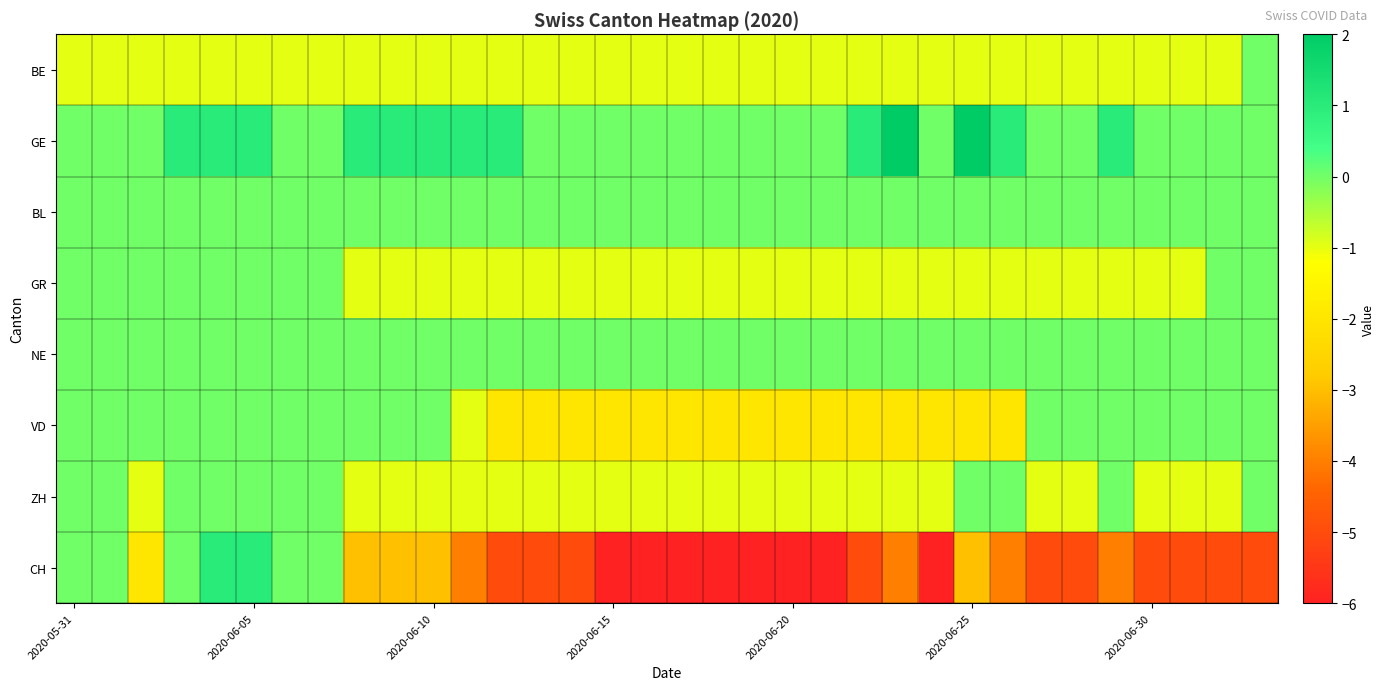

Reading left to right, what are all the values shown in this chart?

BE: -1	-1	-1	-1	-1	-1	-1	-1	-1	-1	-1	-1	-1	-1	-1	-1	-1	-1	-1	-1	-1	-1	-1	-1	-1	-1	-1	-1	-1	-1	-1	-1	-1	0
GE: 0	0	0	1	1	1	0	0	1	1	1	1	1	0	0	0	0	0	0	0	0	0	1	2	0	2	1	0	0	1	0	0	0	0
BL: 0	0	0	0	0	0	0	0	0	0	0	0	0	0	0	0	0	0	0	0	0	0	0	0	0	0	0	0	0	0	0	0	0	0
GR: 0	0	0	0	0	0	0	0	-1	-1	-1	-1	-1	-1	-1	-1	-1	-1	-1	-1	-1	-1	-1	-1	-1	-1	-1	-1	-1	-1	-1	-1	0	0
NE: 0	0	0	0	0	0	0	0	0	0	0	0	0	0	0	0	0	0	0	0	0	0	0	0	0	0	0	0	0	0	0	0	0	0
VD: 0	0	0	0	0	0	0	0	0	0	0	-1	-2	-2	-2	-2	-2	-2	-2	-2	-2	-2	-2	-2	-2	-2	-2	0	0	0	0	0	0	0
ZH: 0	0	-1	0	0	0	0	0	-1	-1	-1	-1	-1	-1	-1	-1	-1	-1	-1	-1	-1	-1	-1	-1	-1	0	0	-1	-1	0	-1	-1	-1	0
CH: 0	0	-2	0	1	1	0	0	-3	-3	-3	-4	-5	-5	-5	-6	-6	-6	-6	-6	-6	-6	-5	-4	-6	-3	-4	-5	-5	-4	-5	-5	-5	-5